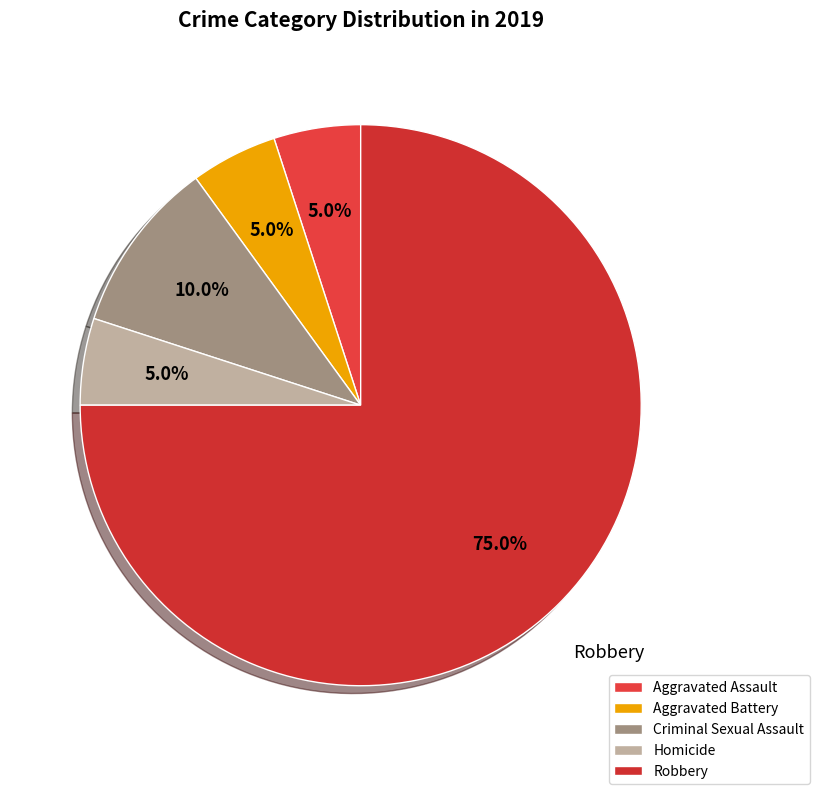

To the nearest percent, what percentage of the pie is Criminal Sexual Assault?

10%